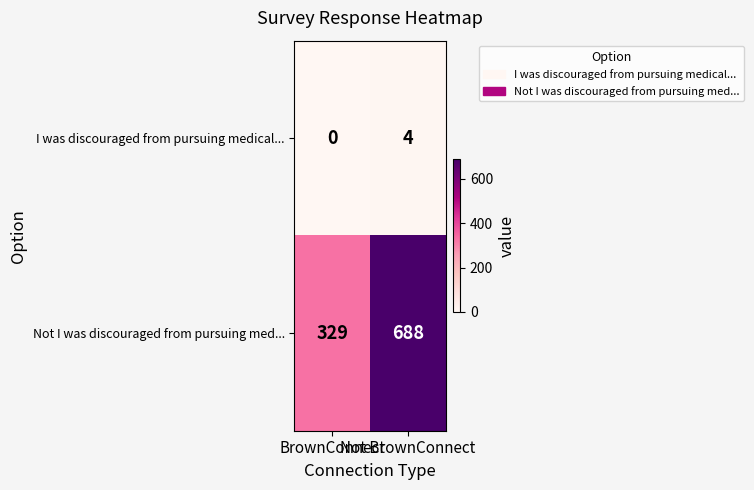

Which series has the largest range (max minus min)?

Not I was discouraged from pursuing med...